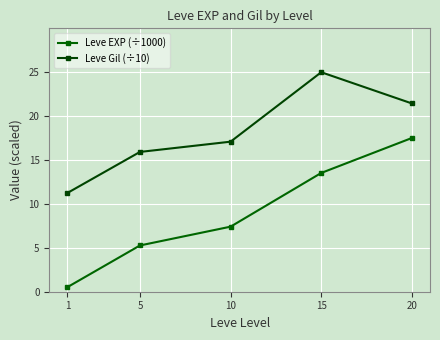

Reading left to right, extract all data points from this chart.

Leve EXP (÷1000): 0.5	5.3	7.4	13.5	17.5
Leve Gil (÷10): 11.2	15.9	17.1	25.0	21.4